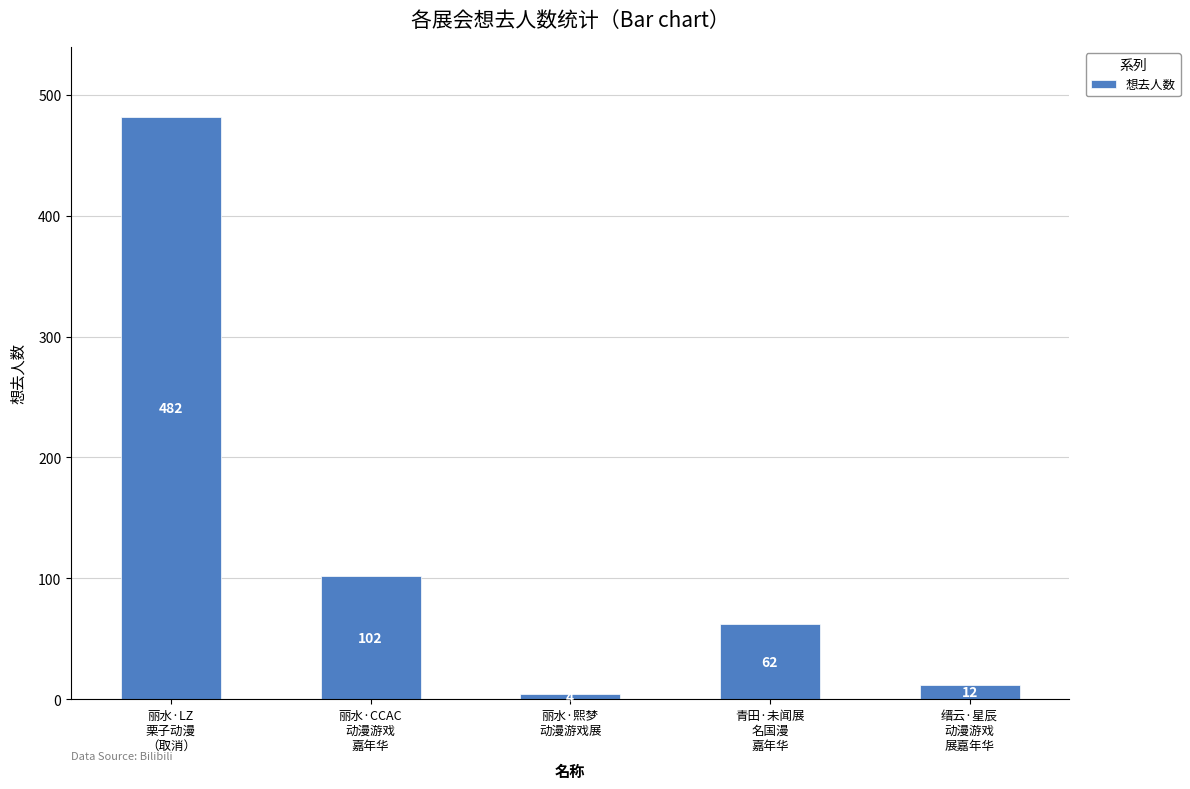

Reading left to right, what are all the values shown in this chart?

丽水·LZ
栗子动漫
（取消）=482	丽水·CCAC
动漫游戏
嘉年华=102	丽水·熙梦
动漫游戏展=4	青田·未闻展
名国漫
嘉年华=62	缙云·星辰
动漫游戏
展嘉年华=12